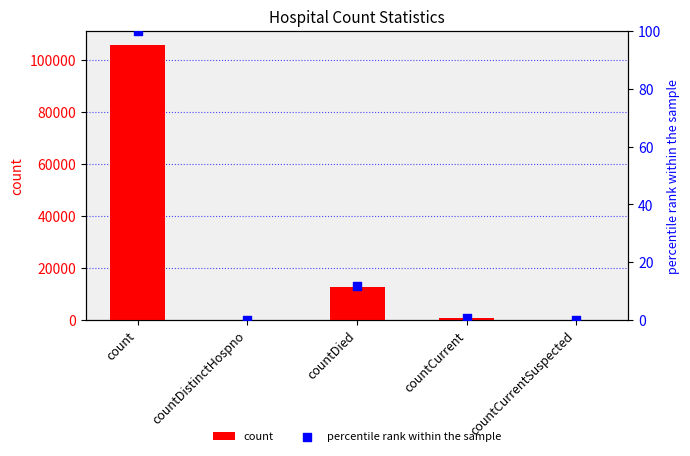

Which series reaches the minimum Y coordinate?

count